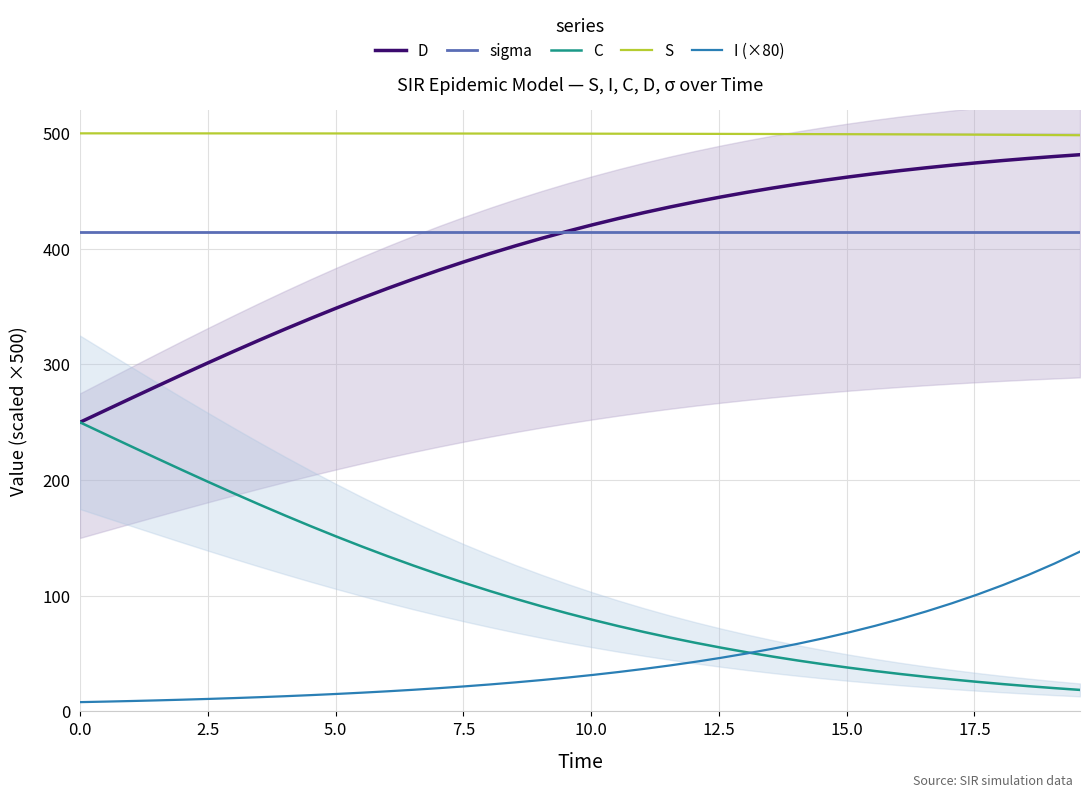

True or false: I (×80) and sigma cross at least once.

False